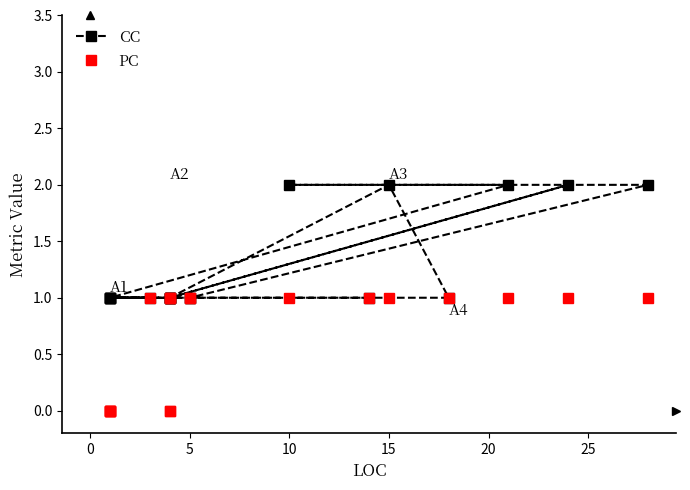

Does the chart display data point markers on the line(s)?

Yes